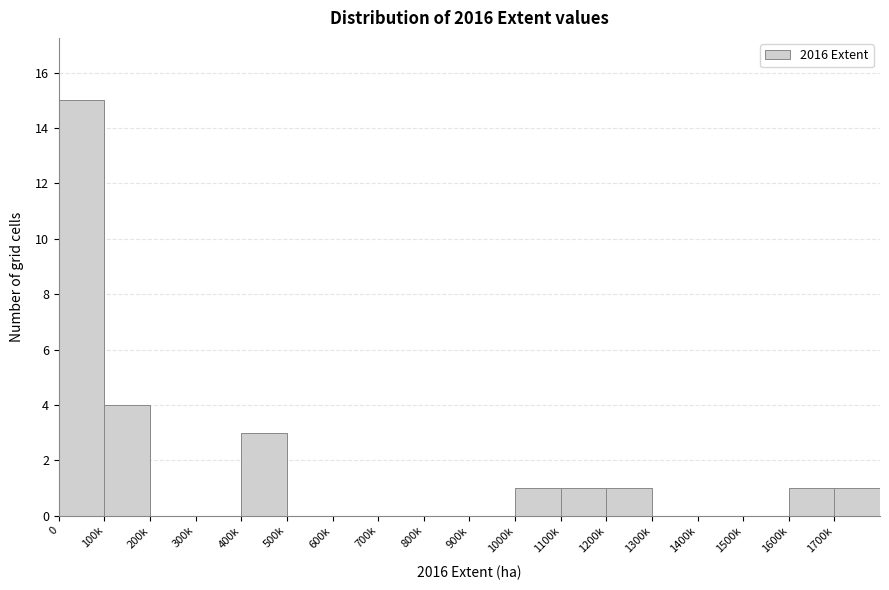

Reading left to right, transcribe all the data shown in this chart.

0=15	100k=4	200k=0	300k=0	400k=3	500k=0	600k=0	700k=0	800k=0	900k=0	1000k=1	1100k=1	1200k=1	1300k=0	1400k=0	1500k=0	1600k=1	1700k=1